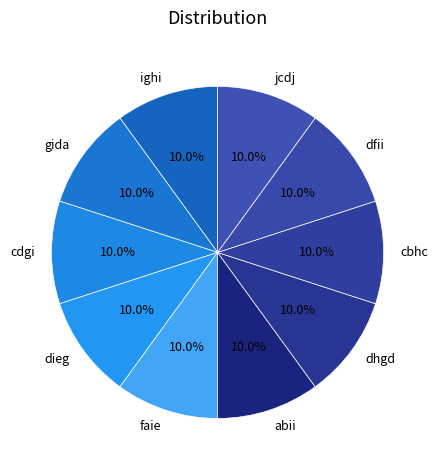

What is the ratio of the value at faie to the value at gida?

1.0